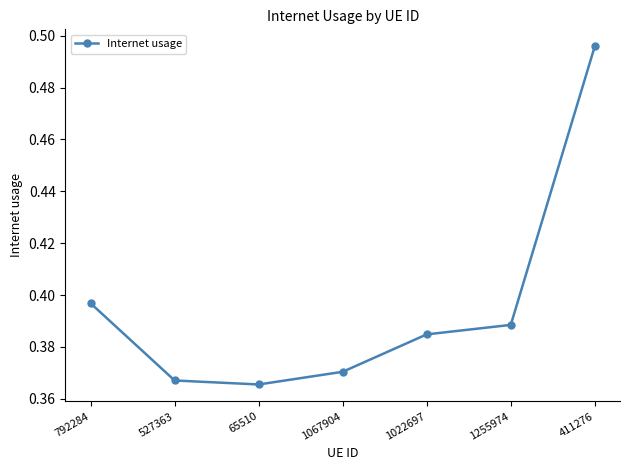

List the labels in order of value, smallest first.

65510, 527363, 1067904, 1022697, 1255974, 792284, 411276